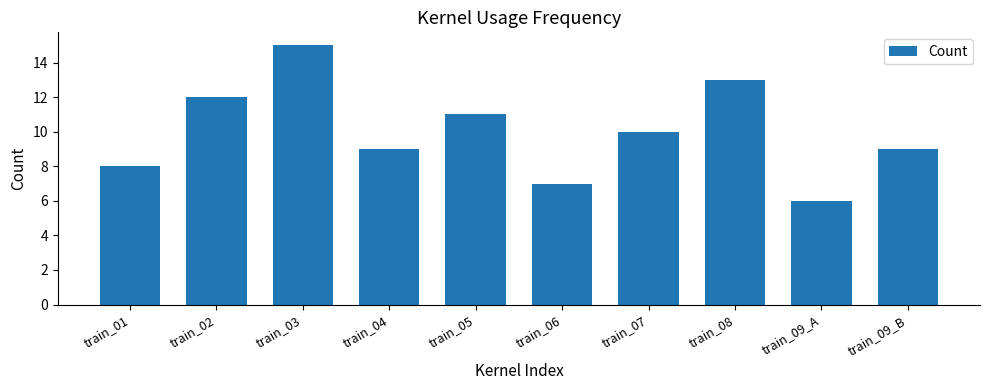

What is the change in value from train_05 to train_08?

+2